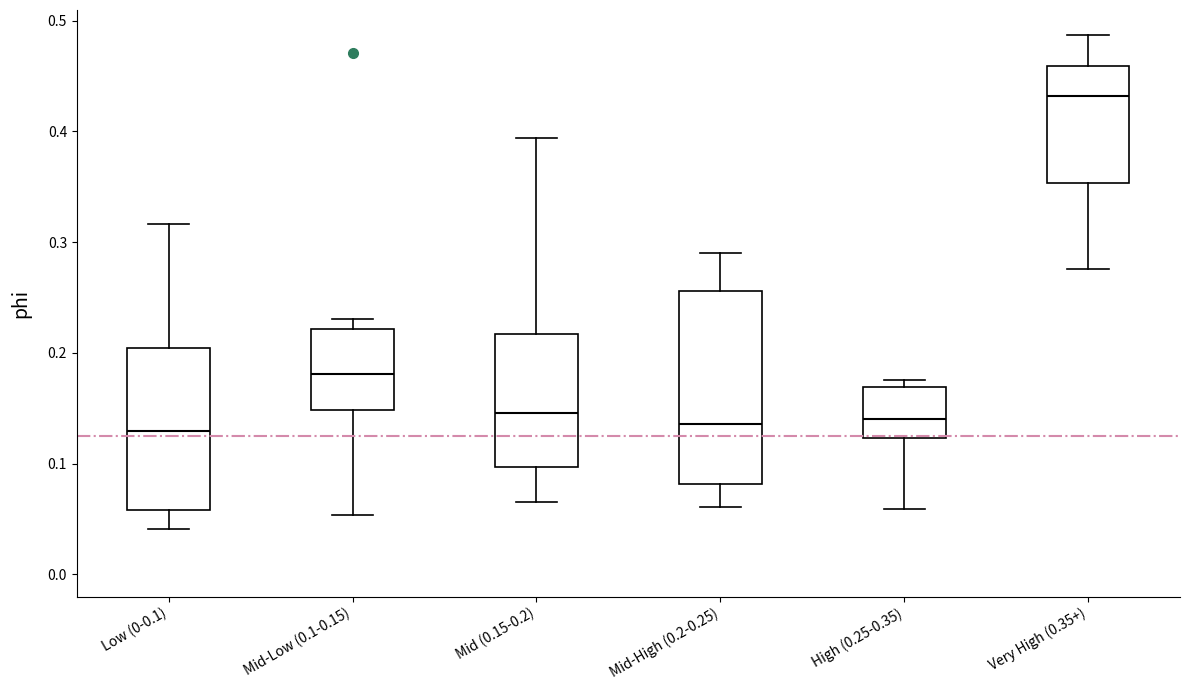

Where is the lower edge of the box for Mid-High (0.2-0.25) on the y-axis? The values are not printed on the chart, so give them approximately, as read against the axis.

0.08